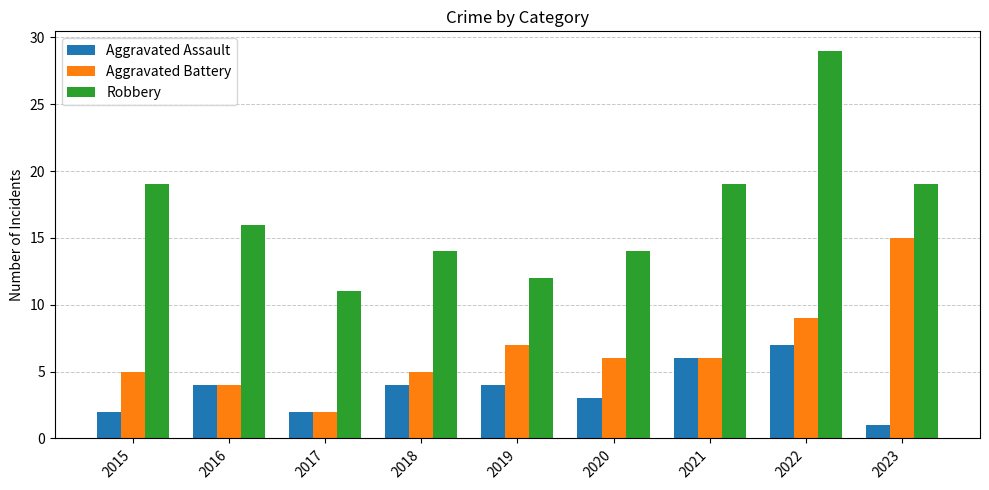

Reading right to left, what are all the values shown in this chart?

Aggravated Assault: 1	7	6	3	4	4	2	4	2
Aggravated Battery: 15	9	6	6	7	5	2	4	5
Robbery: 19	29	19	14	12	14	11	16	19